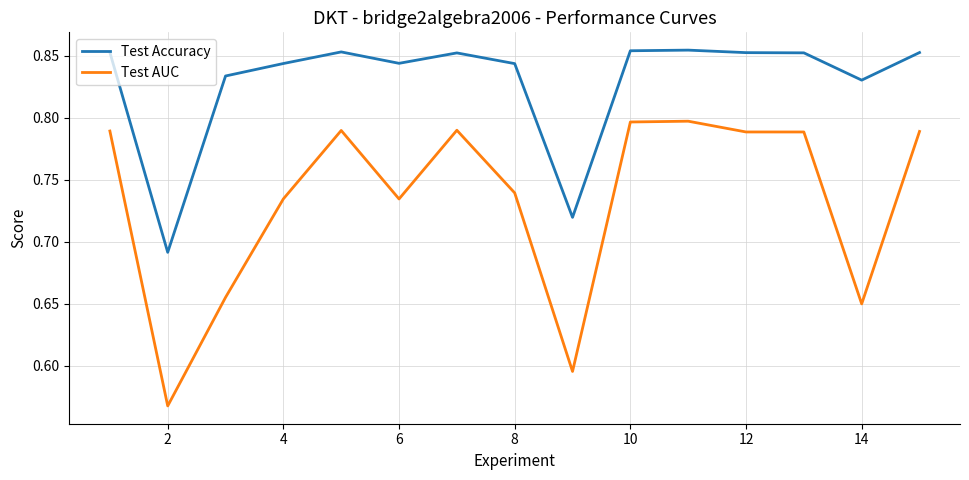

Which series has the largest range (max minus min)?

Test AUC